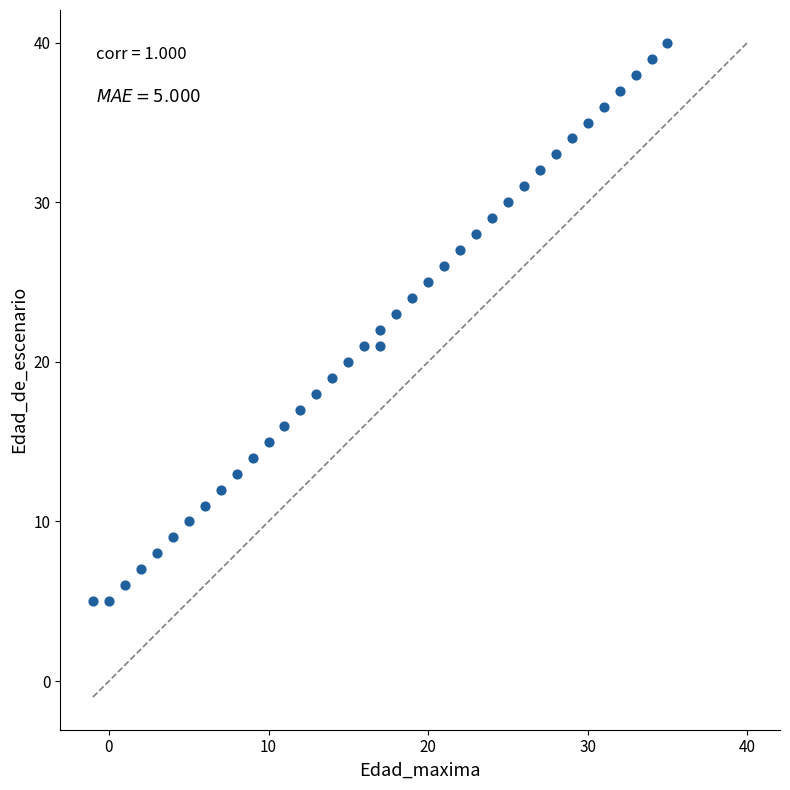

What is the range of X values (max minus min)?

36